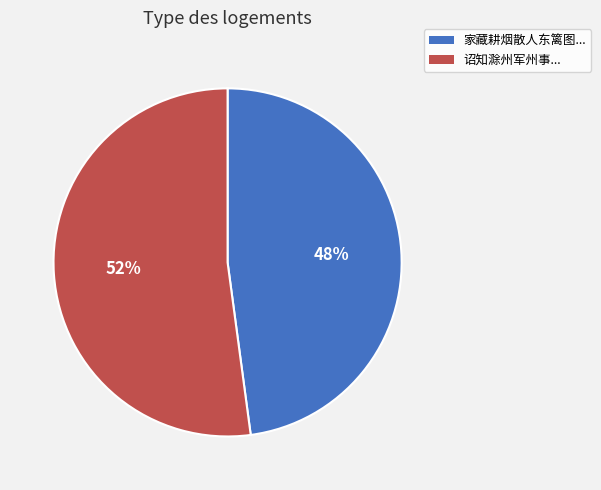

Which slice is the largest?

诏知滁州军州事...